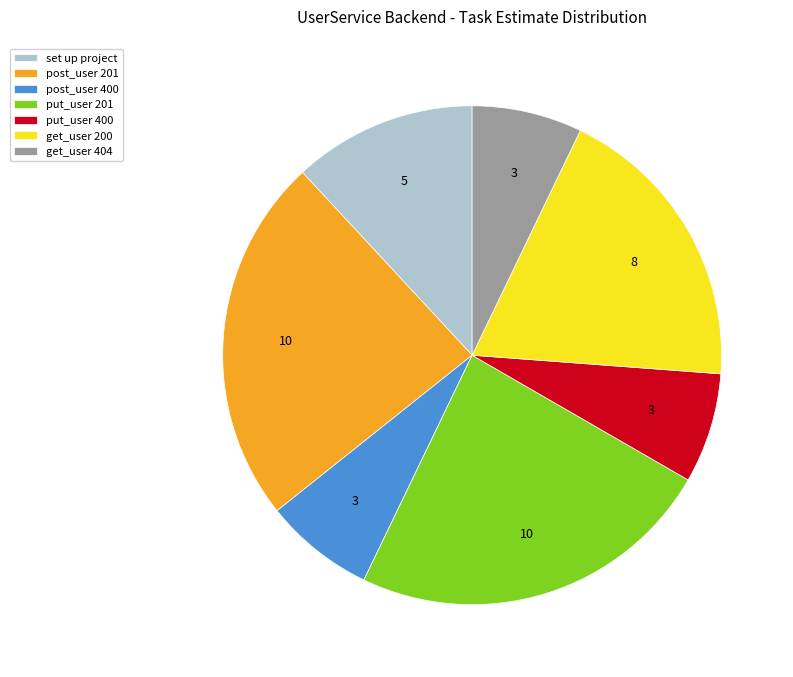

Is it true that get_user 200 is 8% of the pie?

False